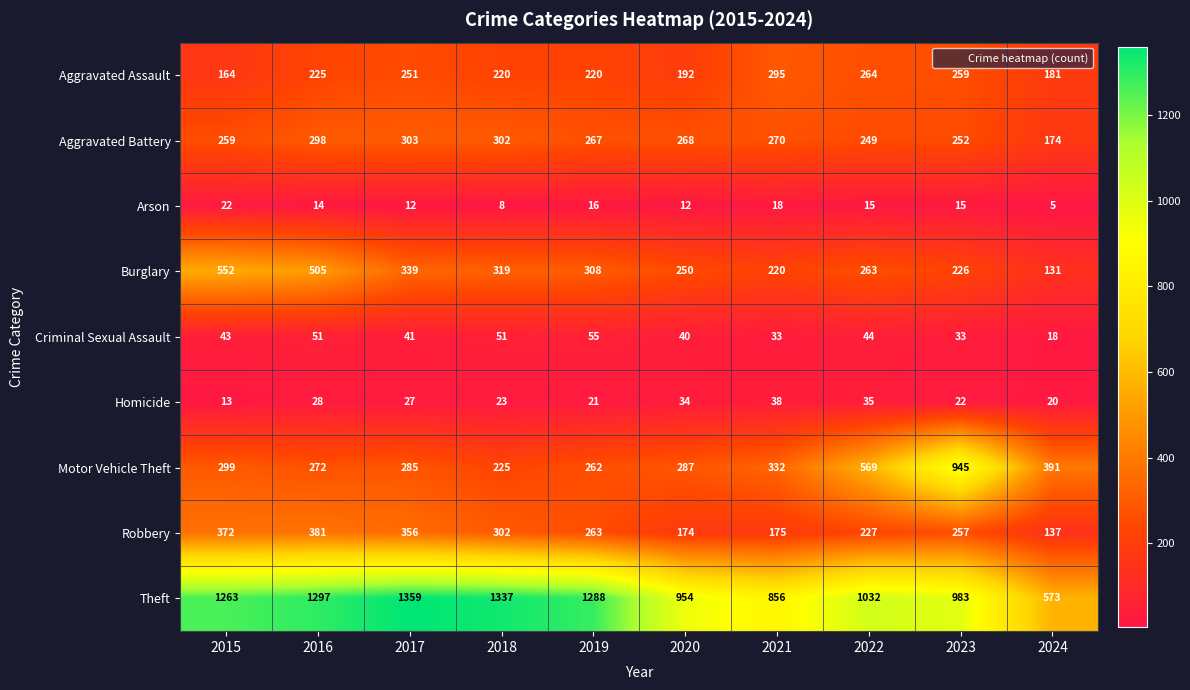

How many categories are shown in the chart?

10